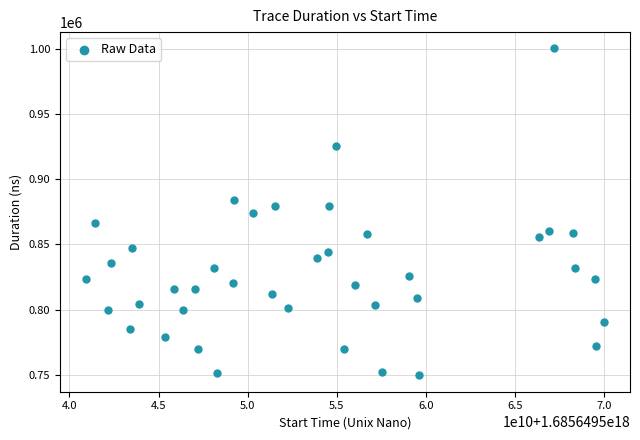

What is the range of X values (max minus min)?

29100874496